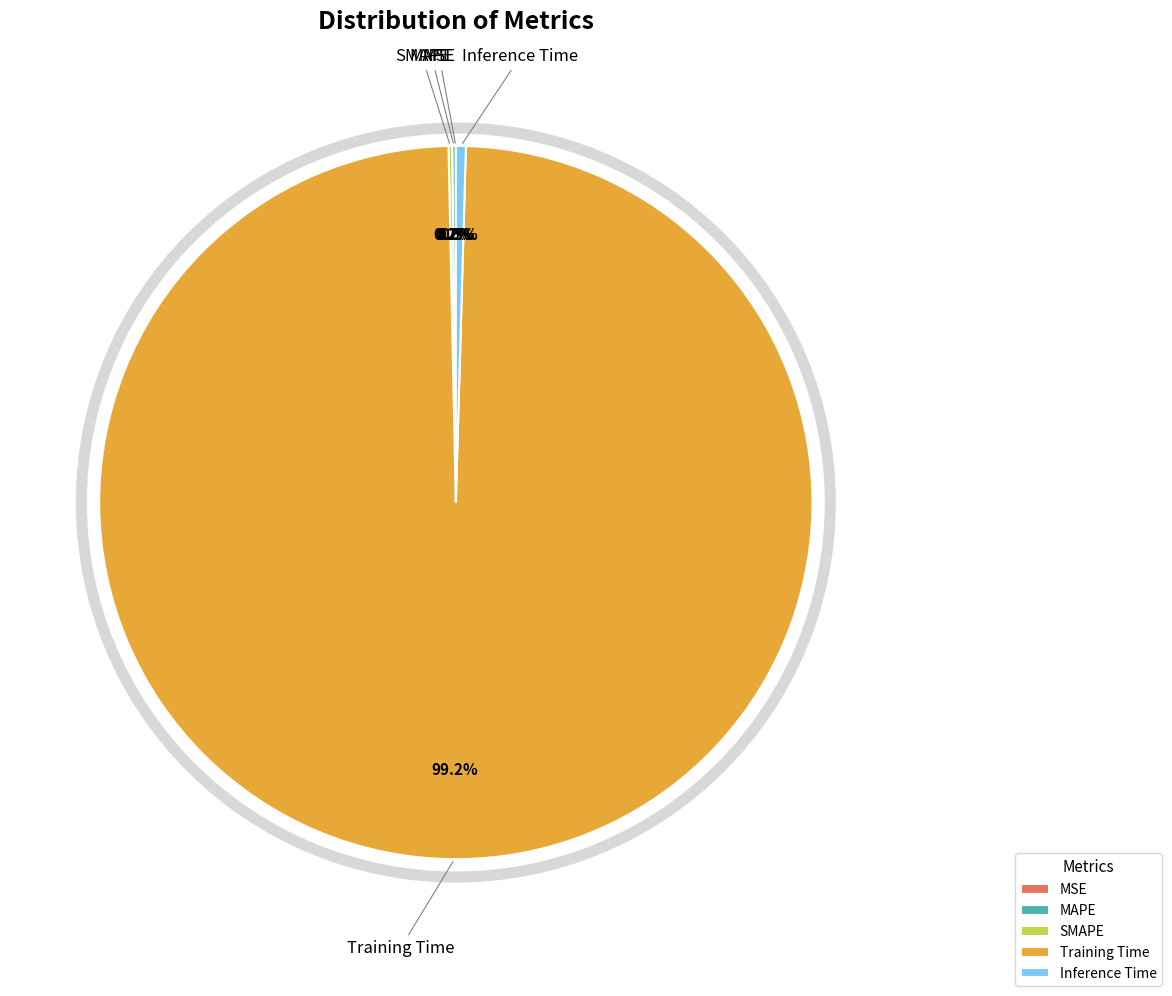

How much of the chart is everything except Inference Time?

99.5%